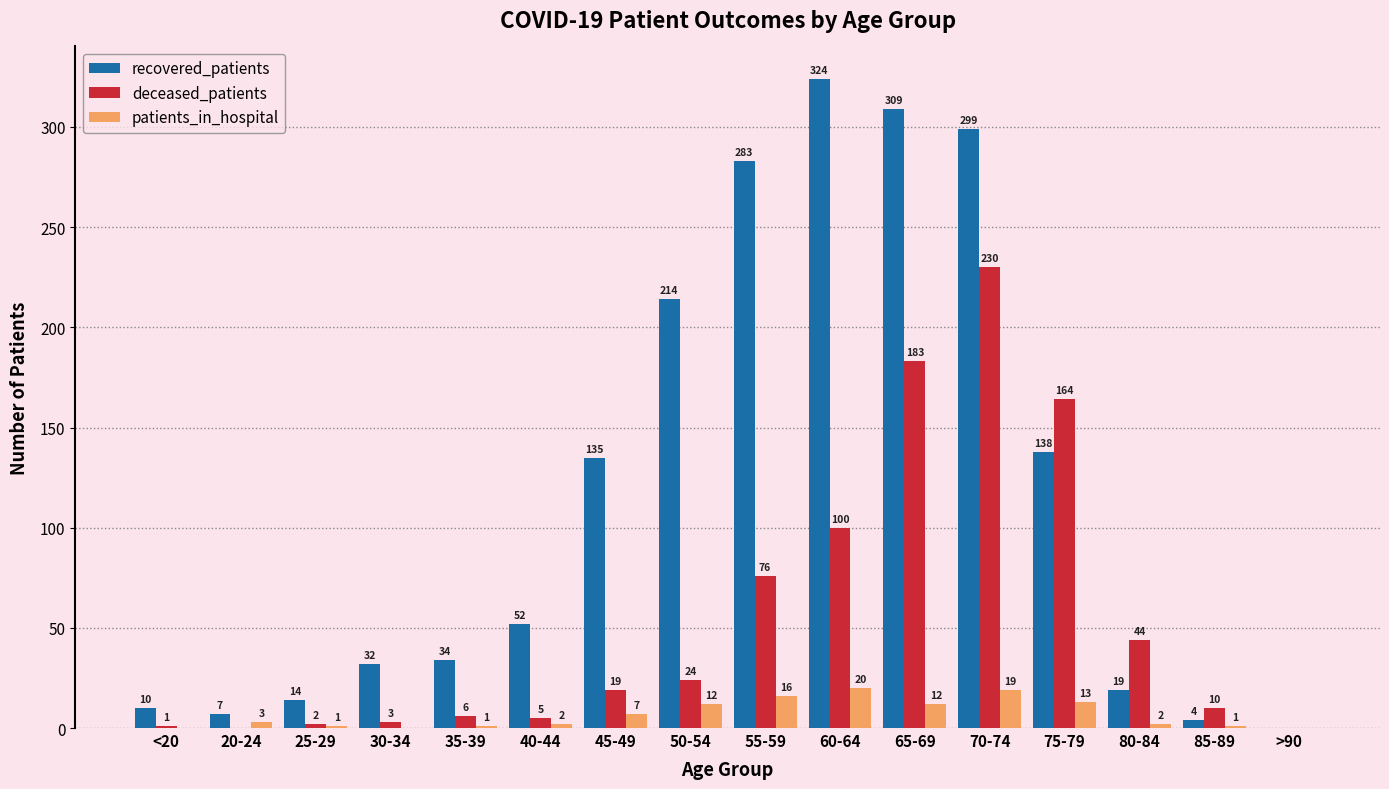

True or false: patients_in_hospital has a value of 19 at 70-74.

True